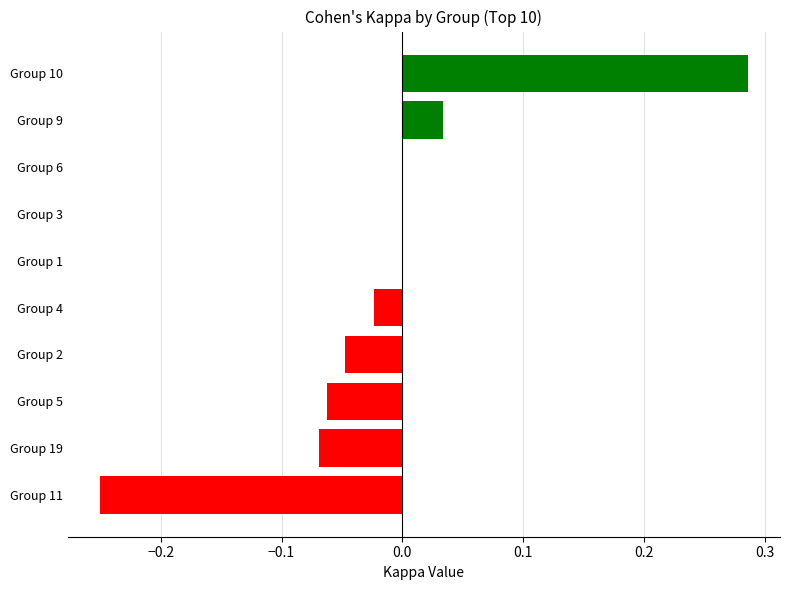

What is the sum of the values at Group 19 and Group 11?

-0.3